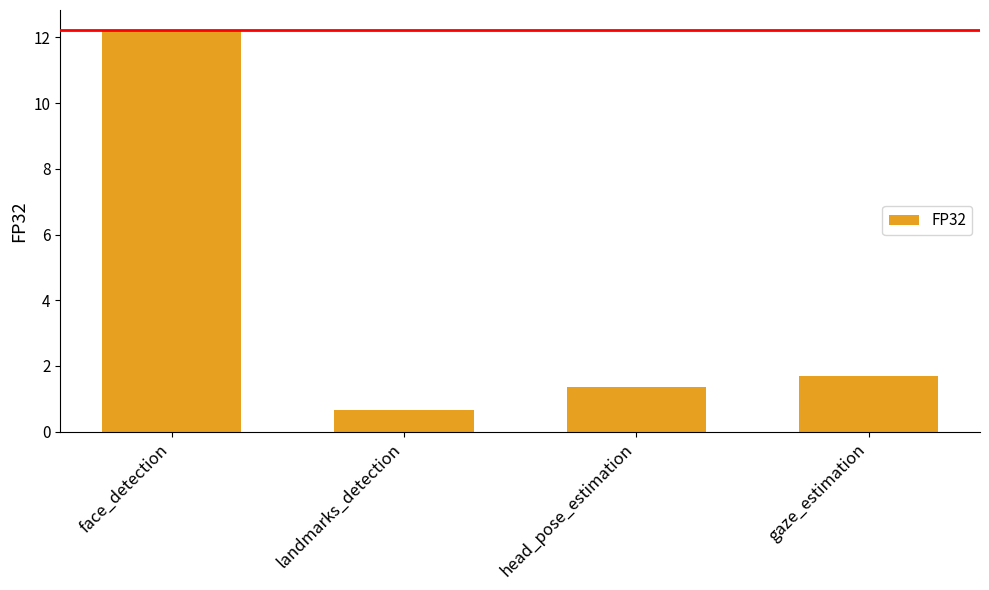

Is it true that the value at head_pose_estimation is 2.4?

False